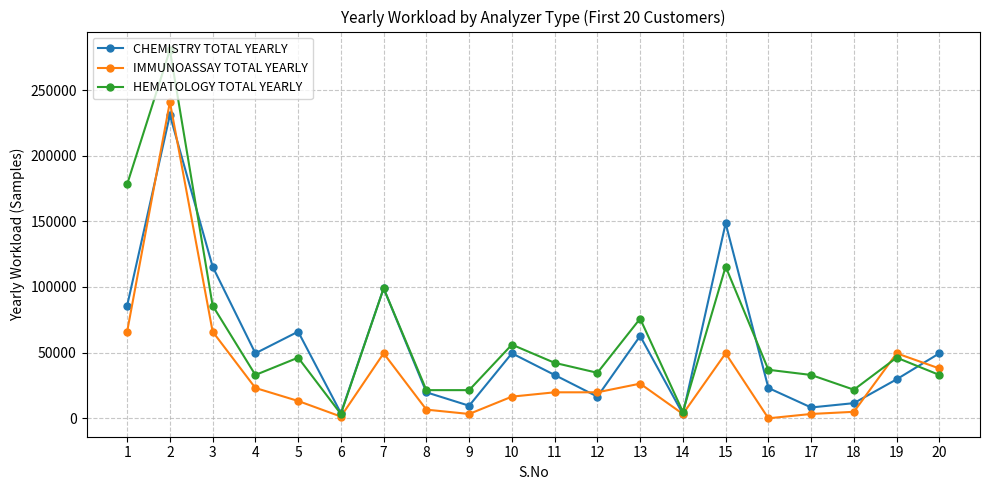

What is the maximum value shown in the chart?

280500